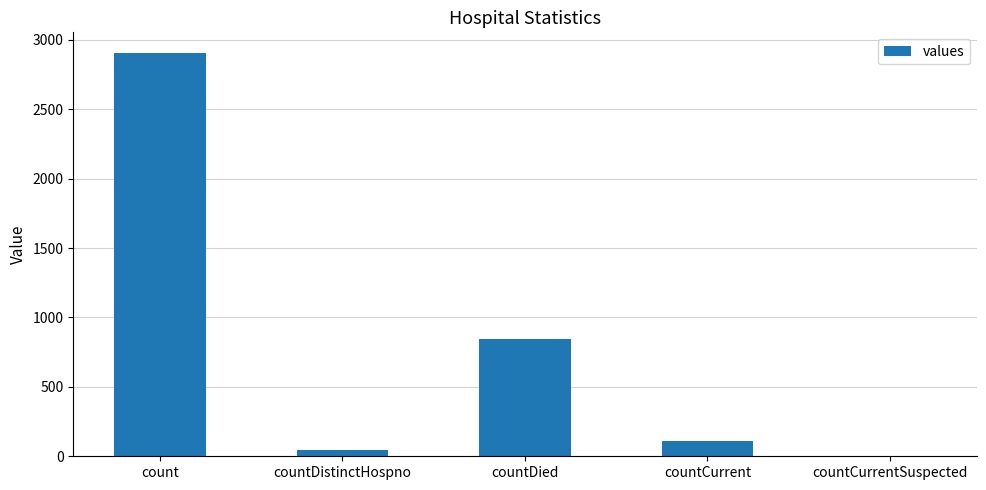

Reading left to right, what are all the values shown in this chart?

2909	47	842	107	0